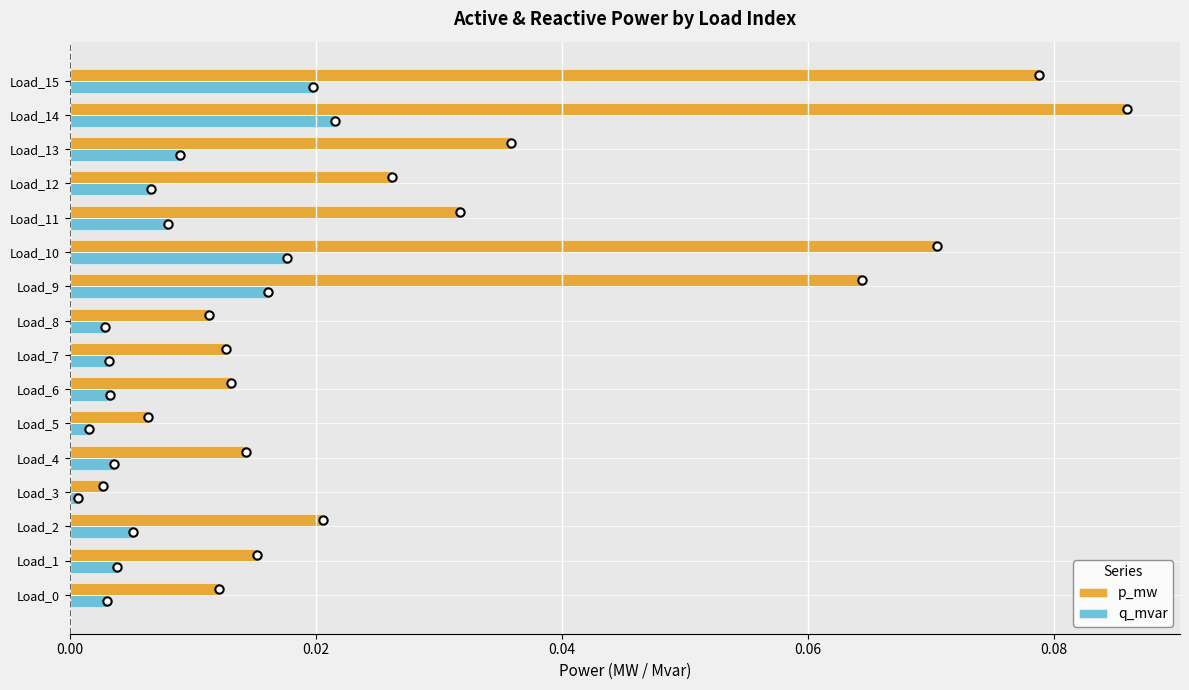

Is it true that p_mw equals 0.0 at Load_0?

True